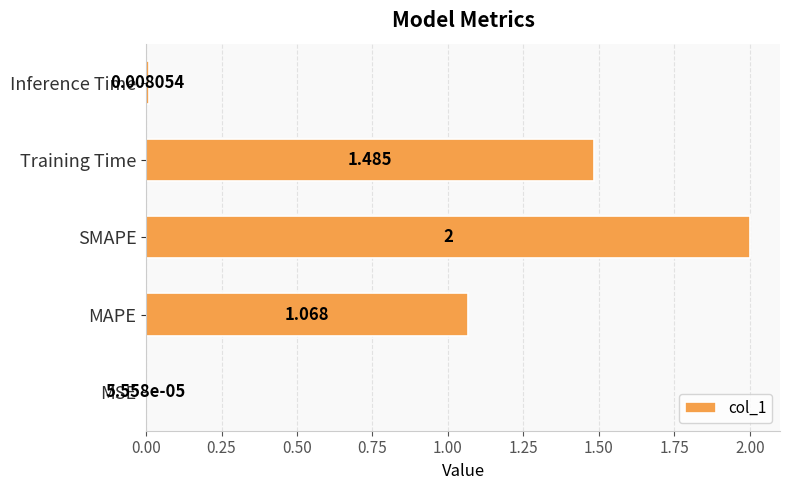

Between MSE and Training Time, which is larger?

Training Time